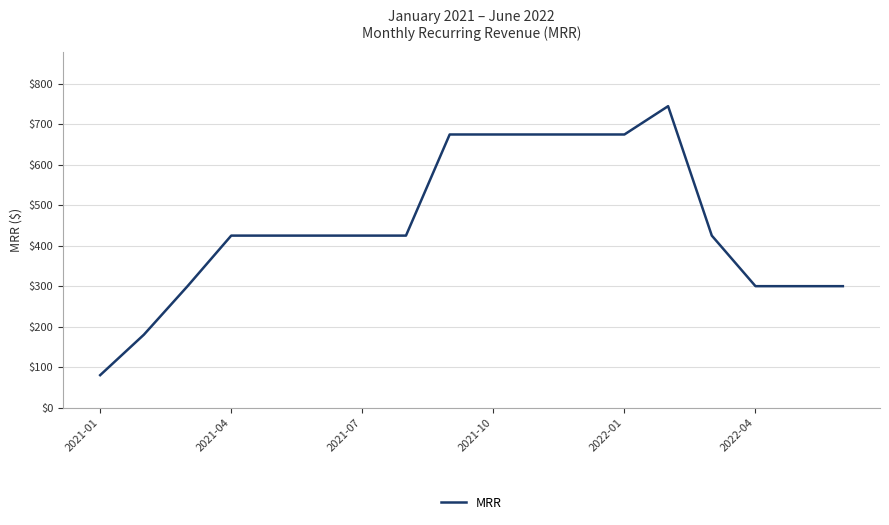

What is the greatest value displayed?

745